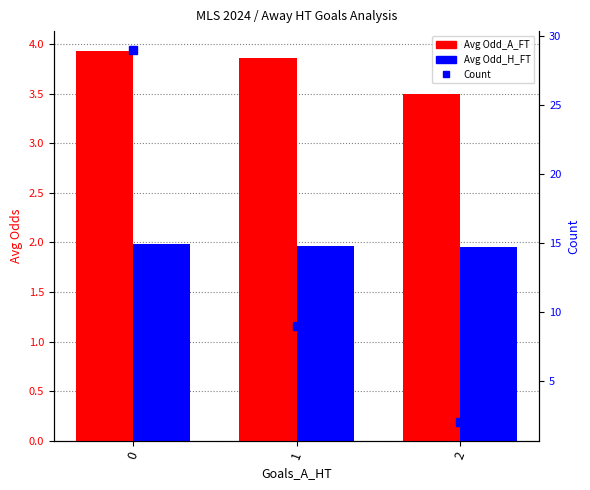

Rank the categories by Avg Odd_A_FT value from highest to lowest.

0, 1, 2